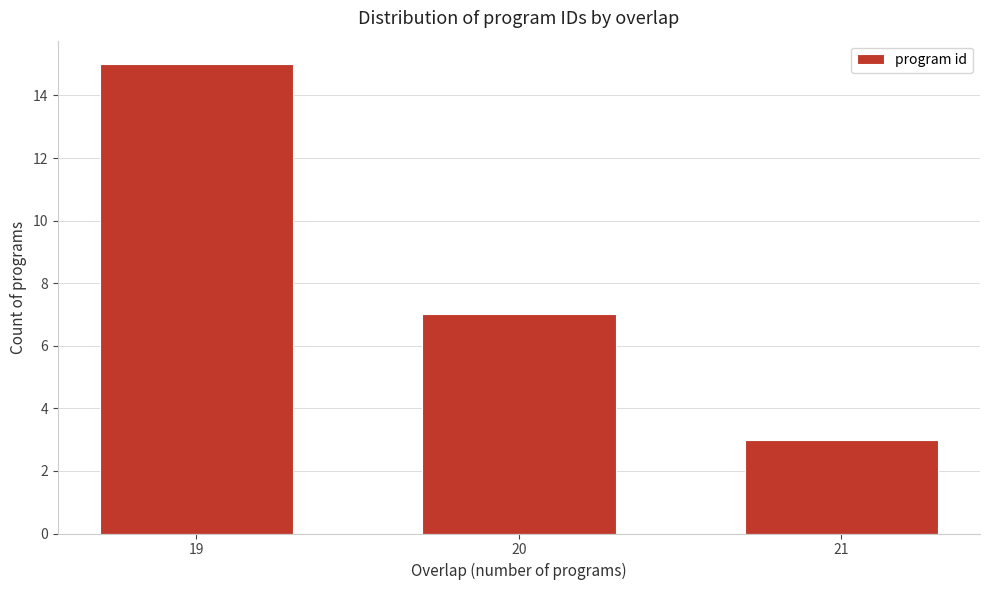

Reading left to right, list all the values displayed in this chart.

15	7	3